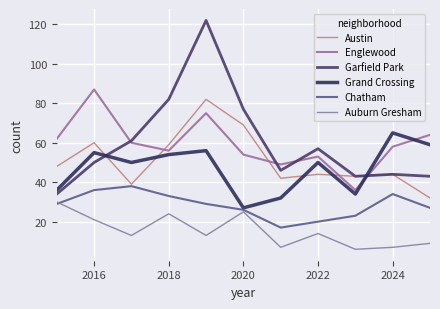

Does the chart have visible grid lines?

Yes